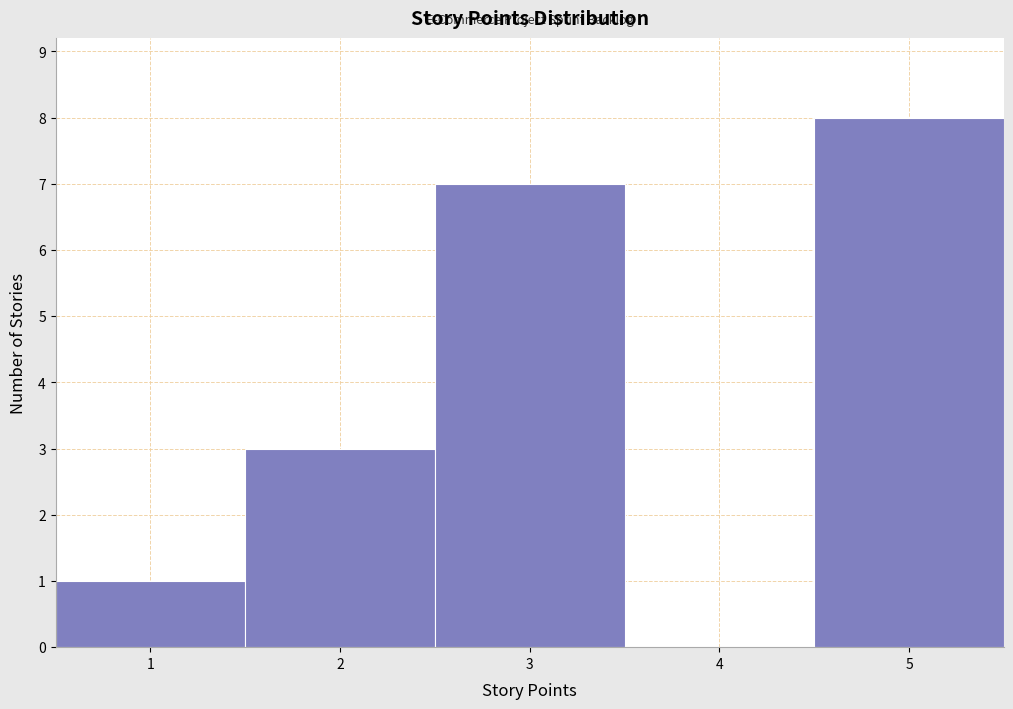

What is the height of the bar covering 0.5 to 1.5 on the x-axis? The values are not printed on the chart, so give them approximately, as read against the axis.

1